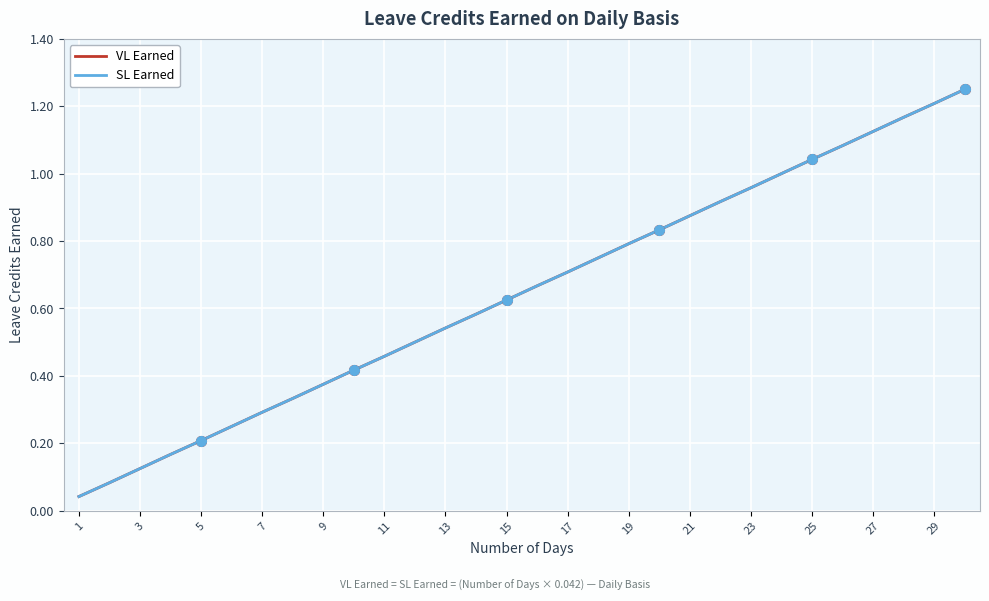

True or false: SL Earned has more than 1 points higher than both neighbors.

False